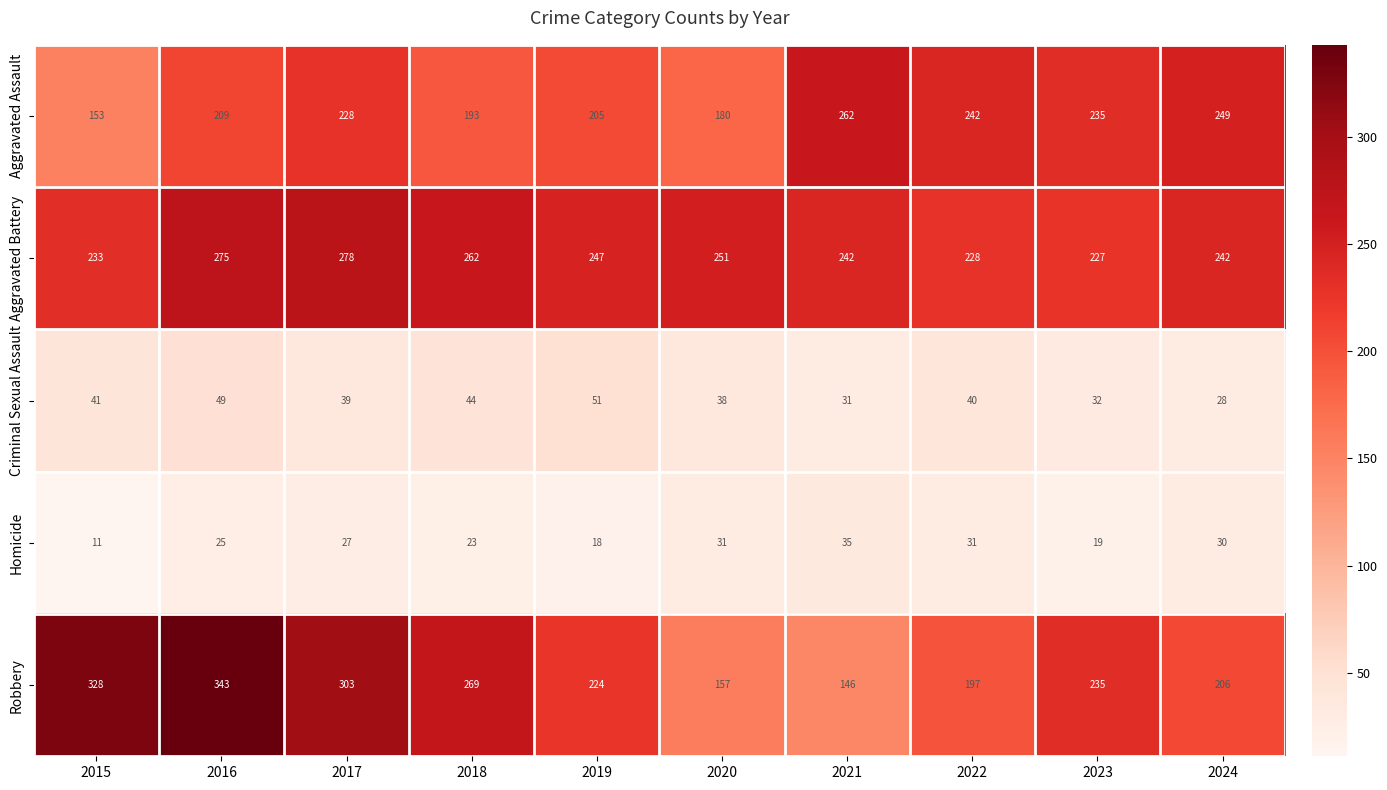

What is the minimum value shown in the chart?

11